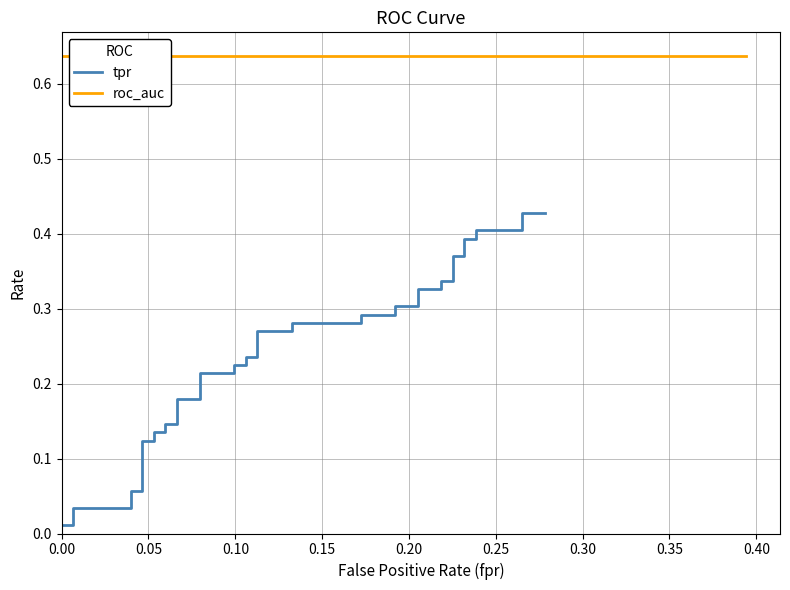

True or false: tpr has more than 2 interior local peaks.

False